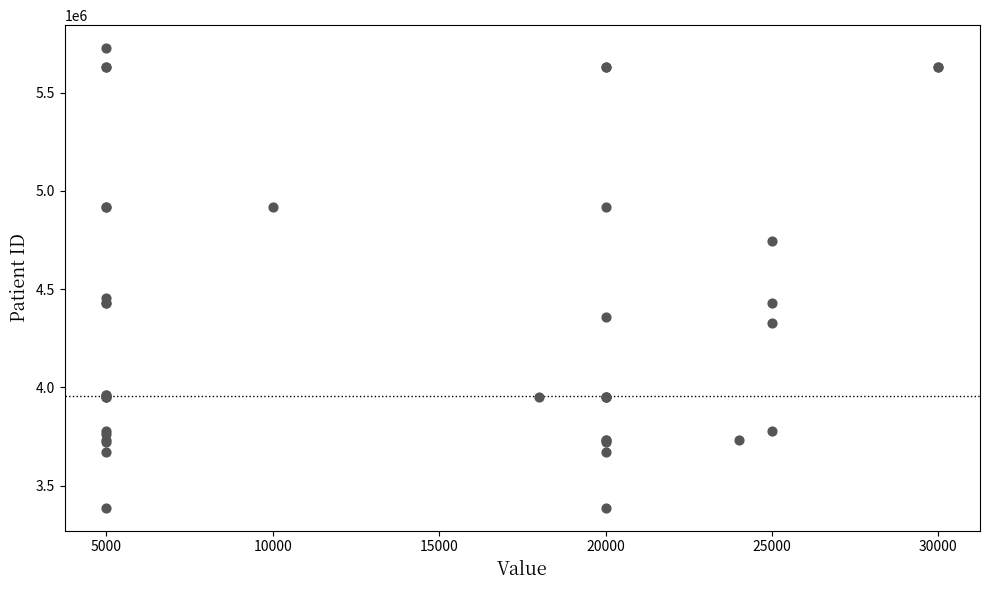

What Y value in the scatter plot is closest to 4557453?

4457325